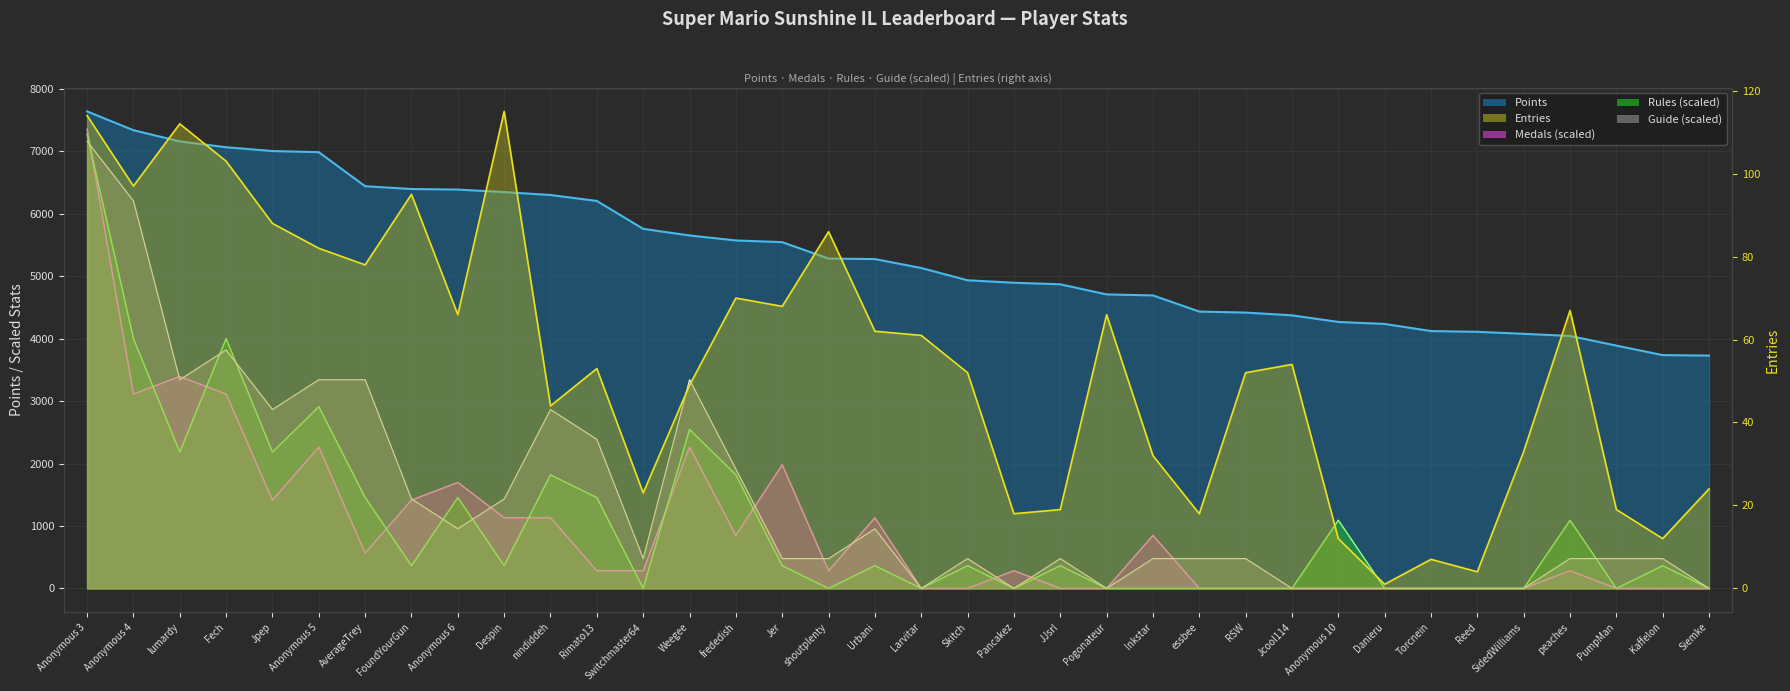

Reading left to right, what are all the values shown in this chart?

Points (line): 7639	7338	7158	7065	7004	6986	6441	6396	6387	6347	6300	6205	5758	5652	5572	5545	5282	5274	5131	4934	4895	4870	4708	4692	4433	4417	4373	4267	4235	4121	4109	4077	4043	3888	3736	3728
Entries (line): 114	97	112	103	88	82	78	95	66	115	44	53	23	49	70	68	86	62	61	52	18	19	66	32	18	52	54	12	1	7	4	33	67	19	12	24